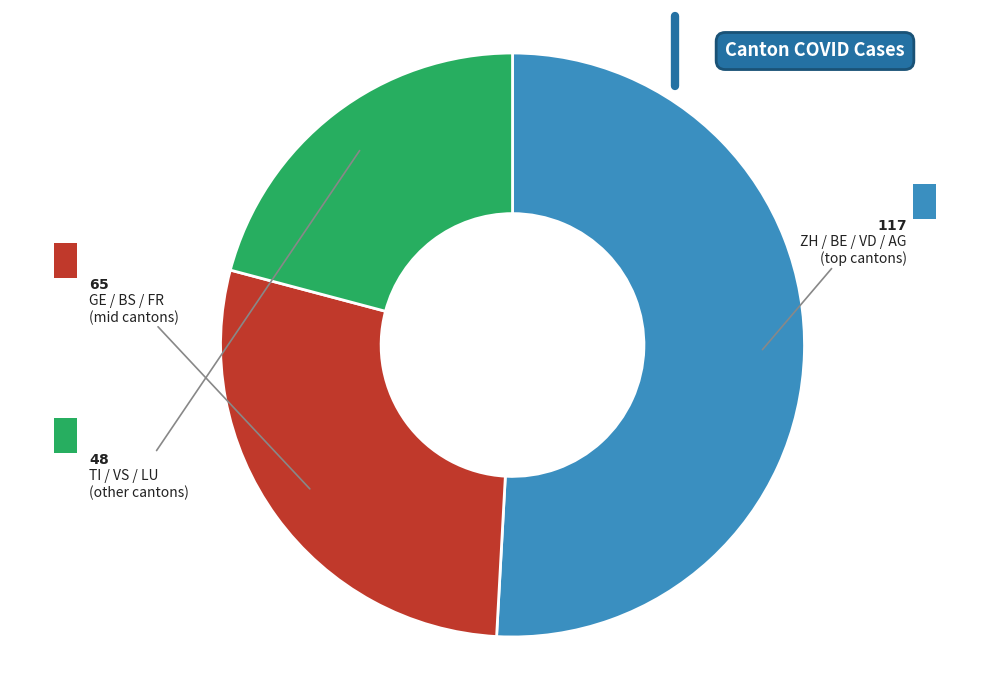

Is there any slice that represents more than half of the pie?

Yes